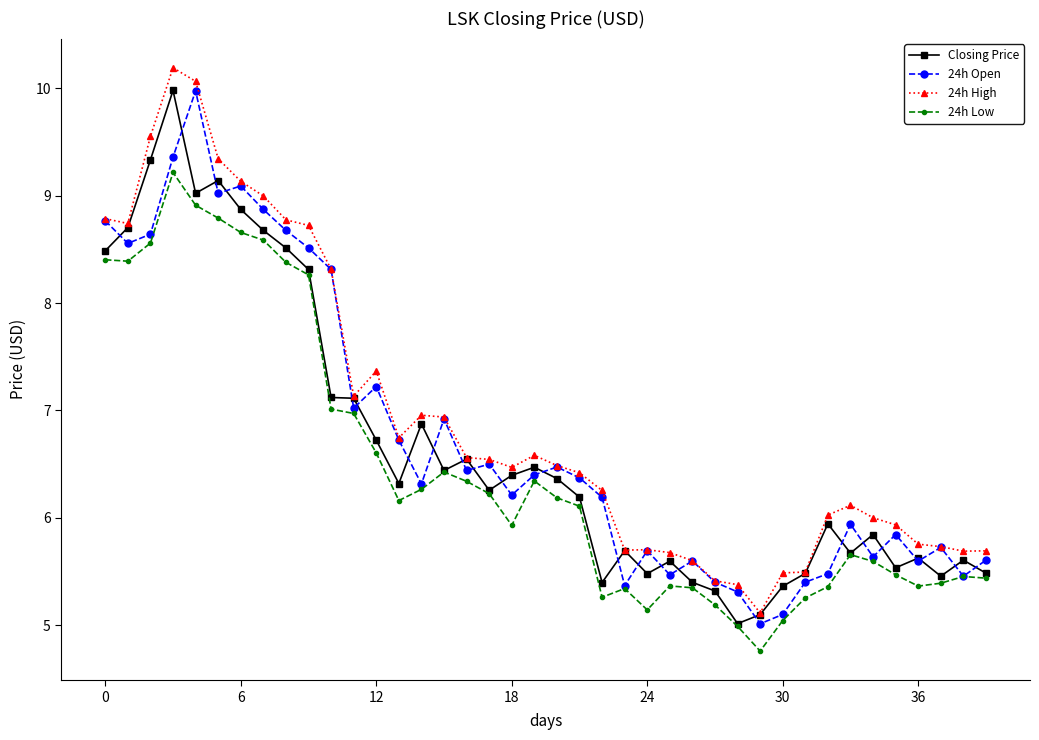

What is the minimum value for Closing Price?

5.0